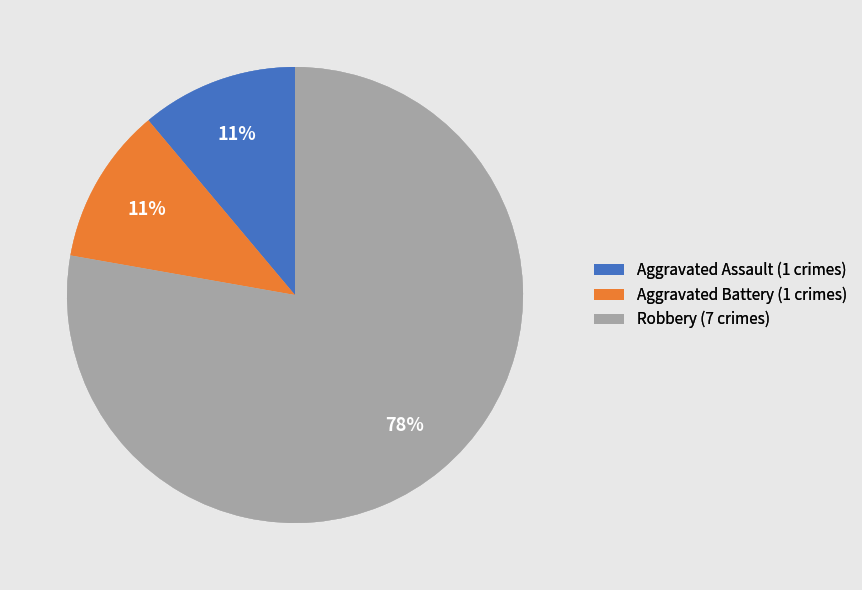

Which category has the biggest portion of the pie?

Robbery